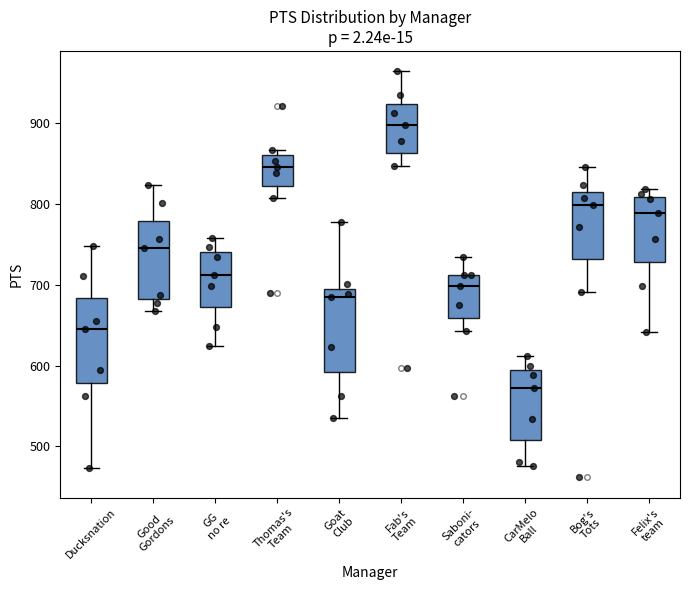

Which box's median line is the lowest?

CarMelo Ball